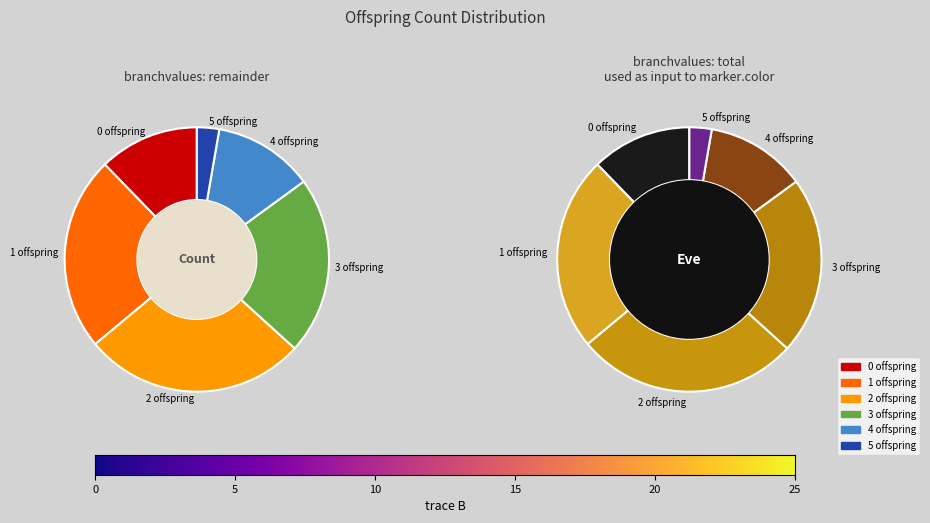

True or false: 0 accounts for 12% of the total.

True